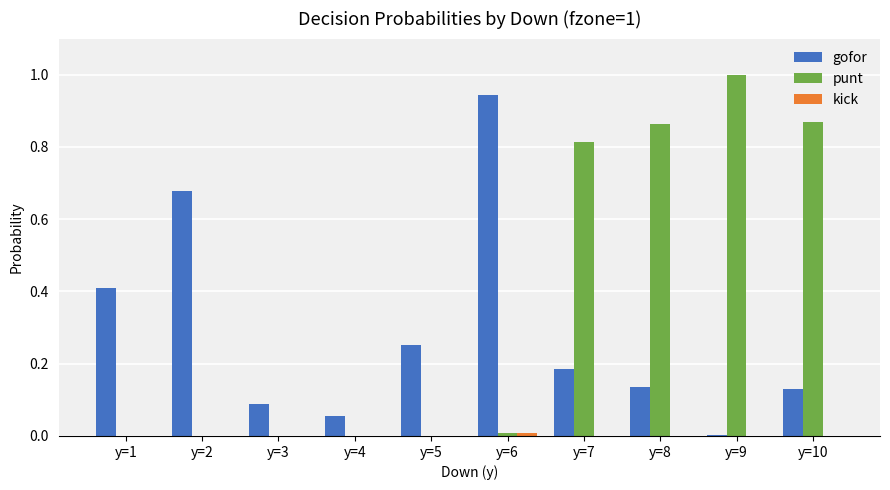

What is the sum of all gofor values?

2.9